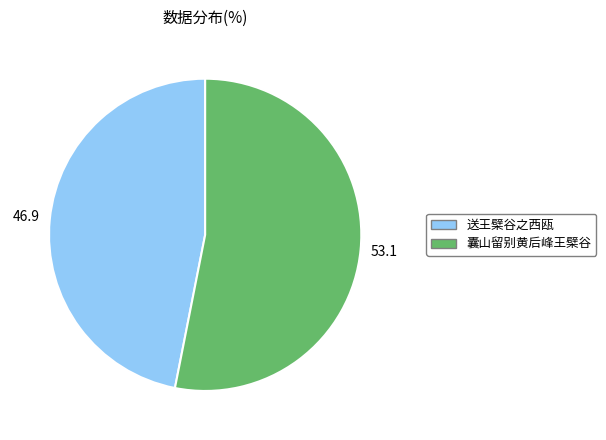

Do 送王檗谷之西瓯 and 囊山留别黄后峰王檗谷 together represent more than half of the pie?

Yes